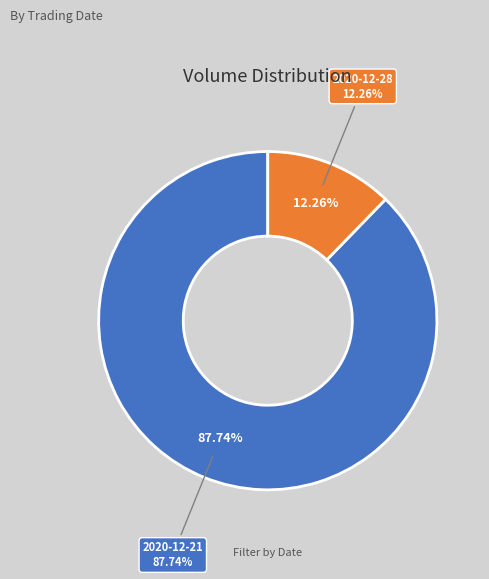

What percentage is the 2020-12-28 slice, to the nearest percent?

12%